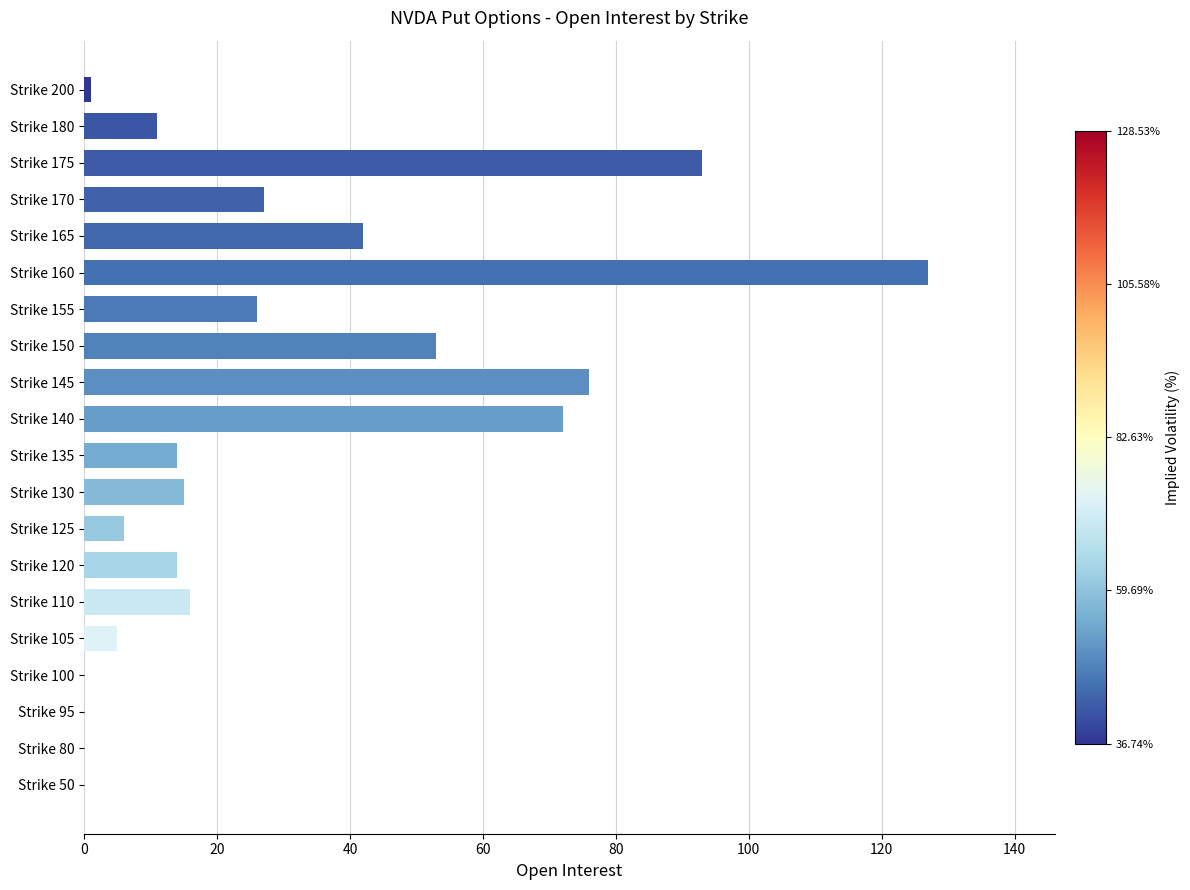

What is the sum of all values?

598